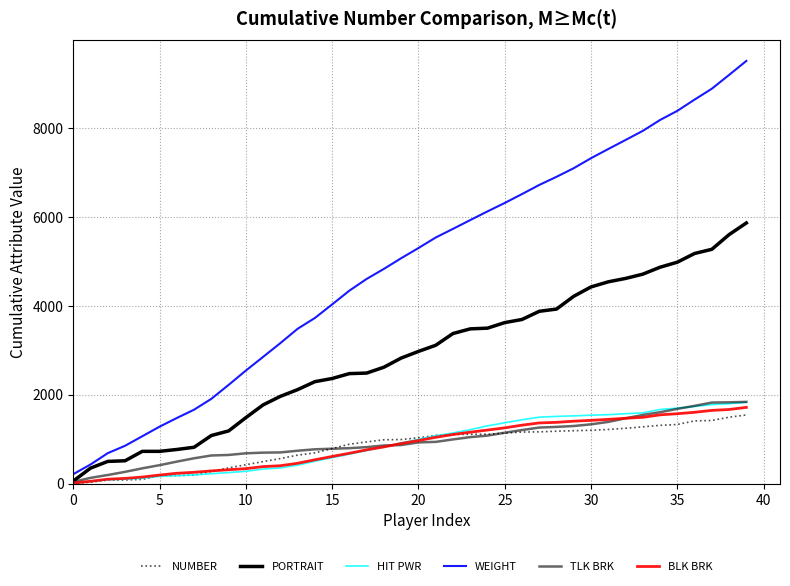

How many lines are shown in the chart?

6